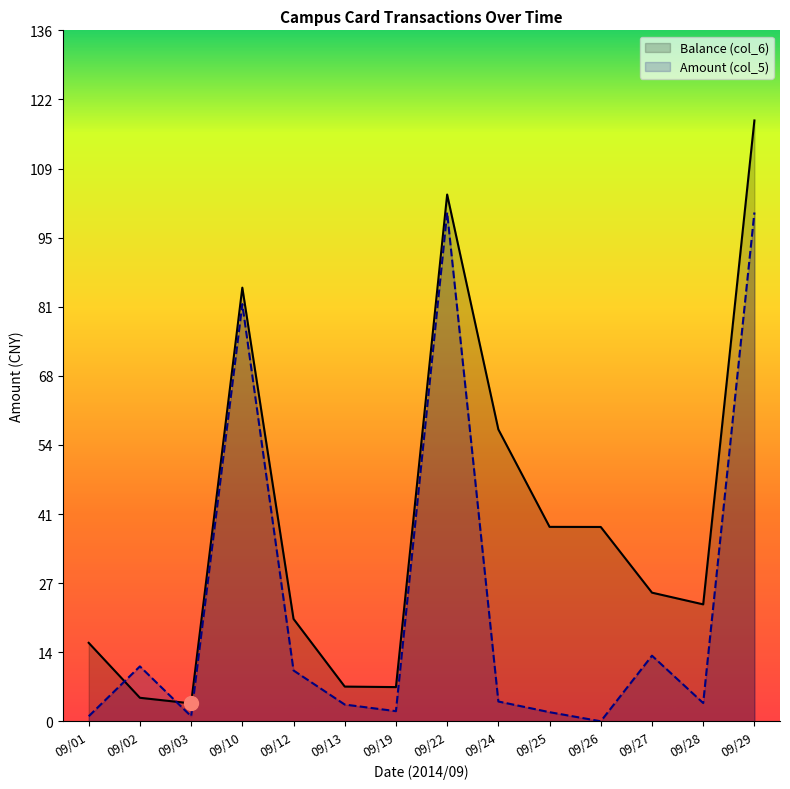

At which category is the sum across all series the highest?

09/29